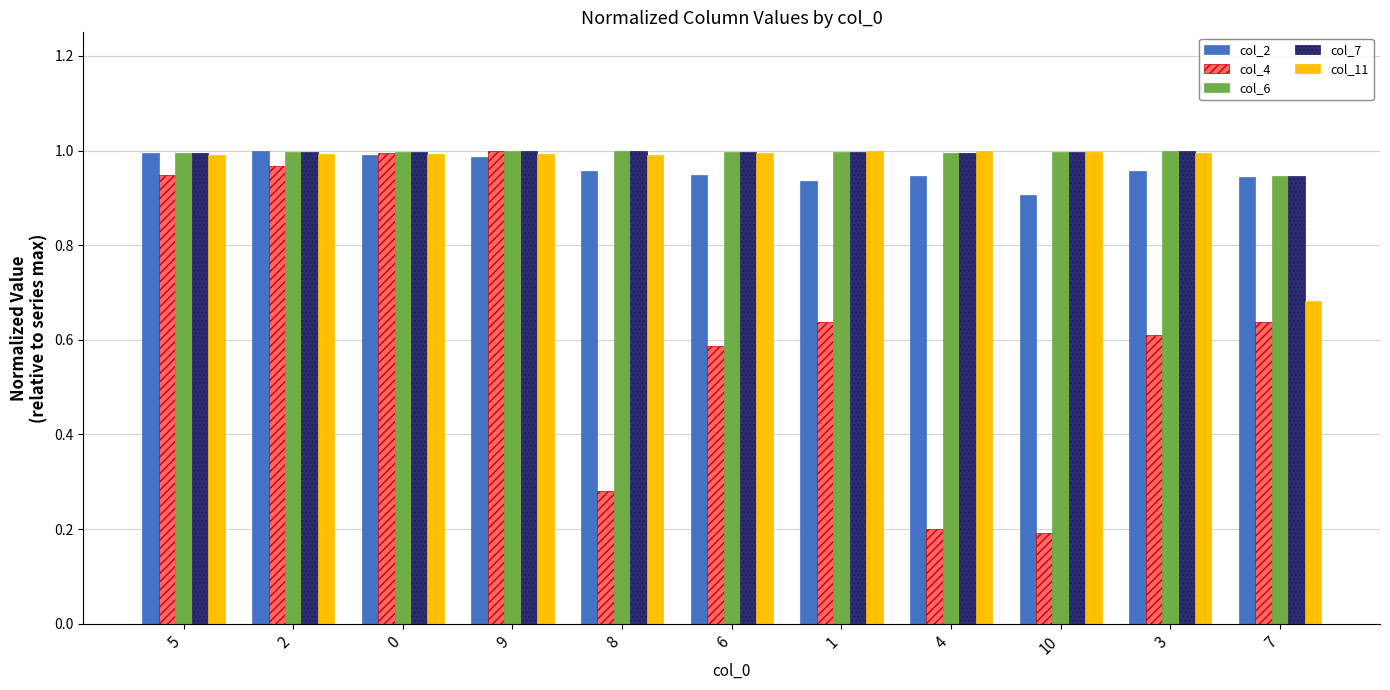

What is the sum of all col_4 values?

7.1